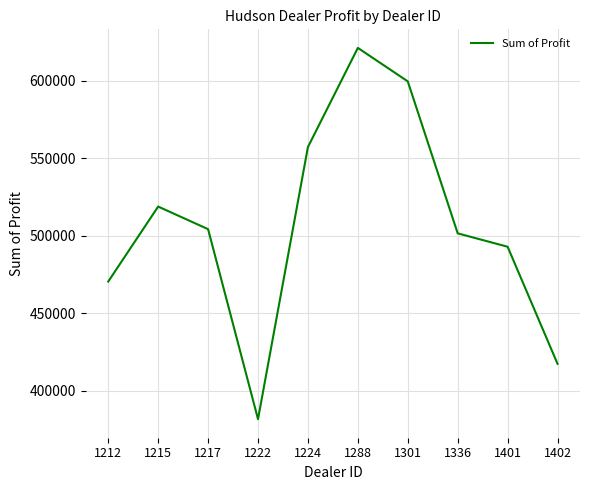

Where does the data first go above 504217?

1215